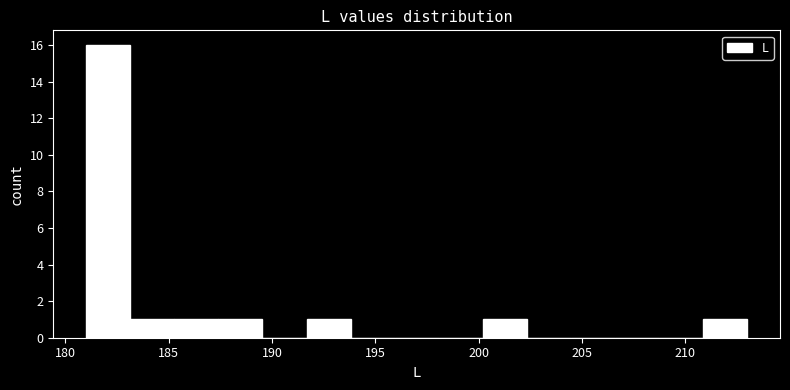

How tall is the bar that spans 200.0 to 202.5 on the x-axis? Neither the bar edges nor the heights are printed on the chart, so give them approximately, as read against the axes.

1